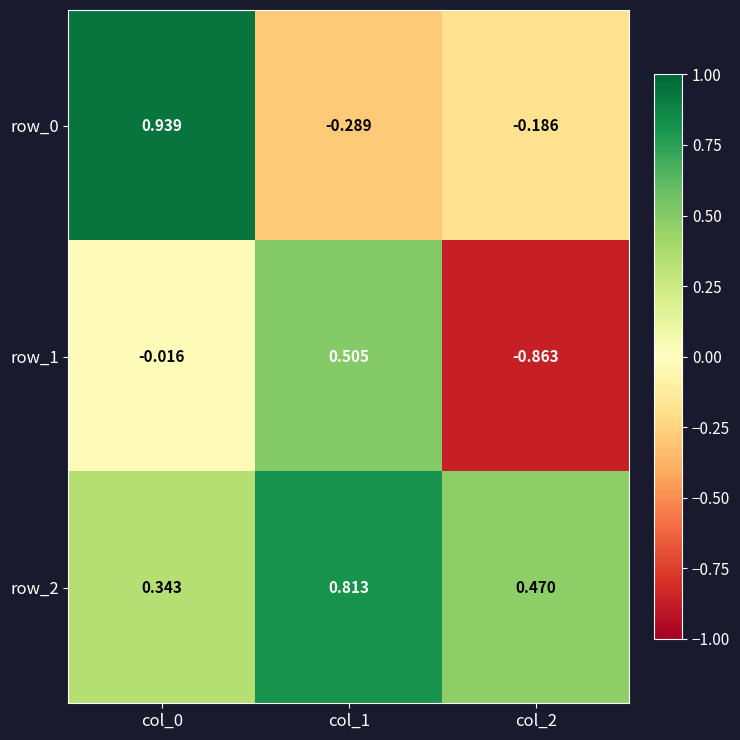

What is the maximum value shown in the chart?

0.9